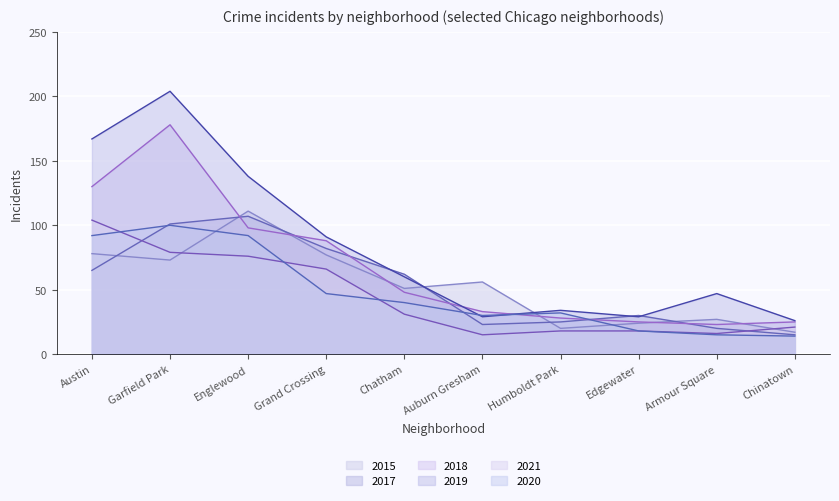

True or false: 2019 has a value of 47 at Armour Square.

True